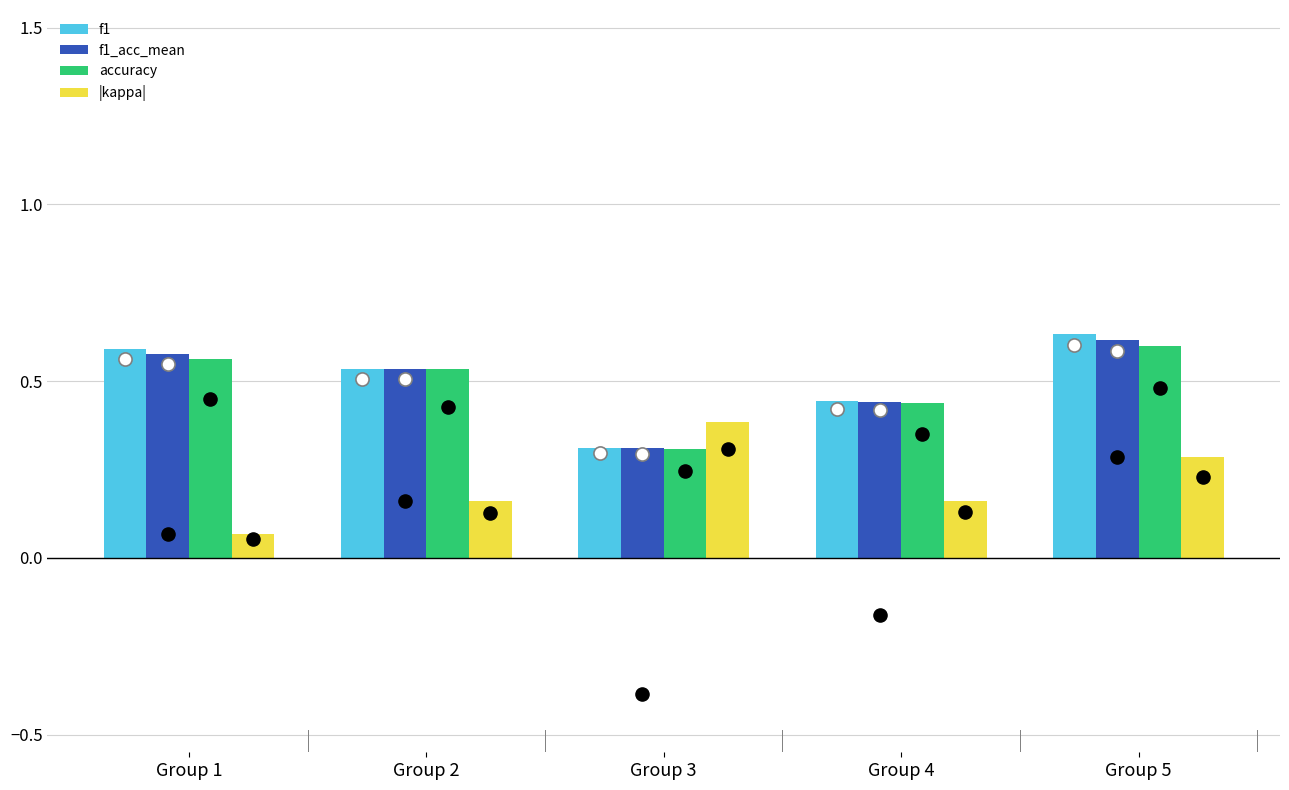

What are all the series names shown in the legend?

f1, f1_acc_mean, accuracy, |kappa|